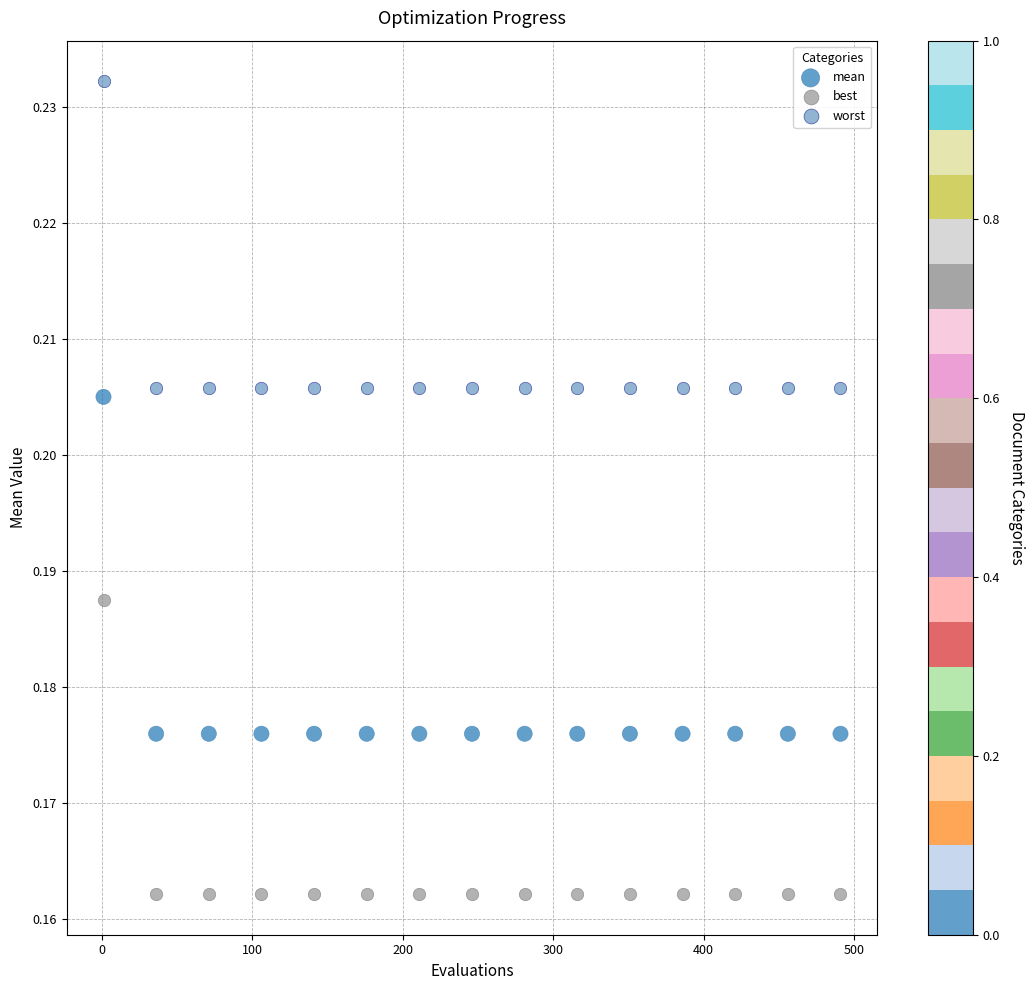

Which series has the largest Y range (max minus min)?

mean